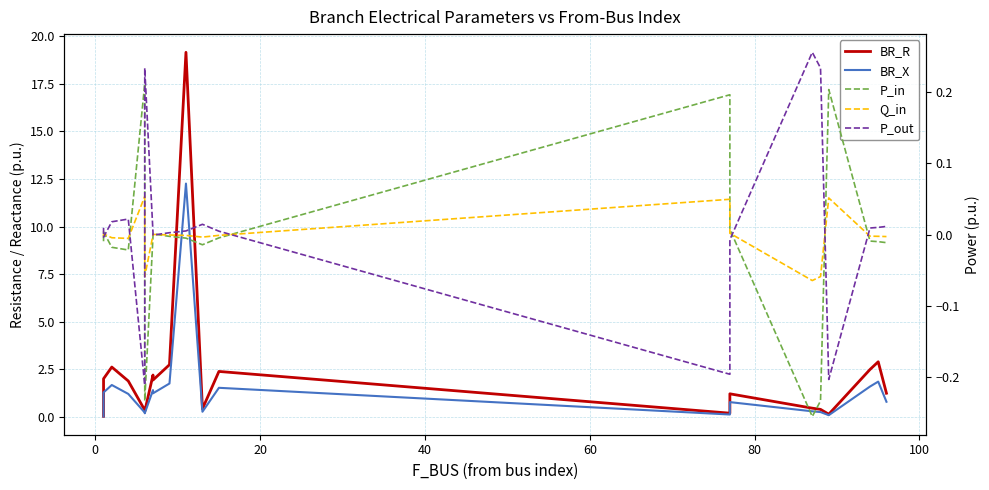

True or false: Q_in has more than 0 interior local peaks.

True